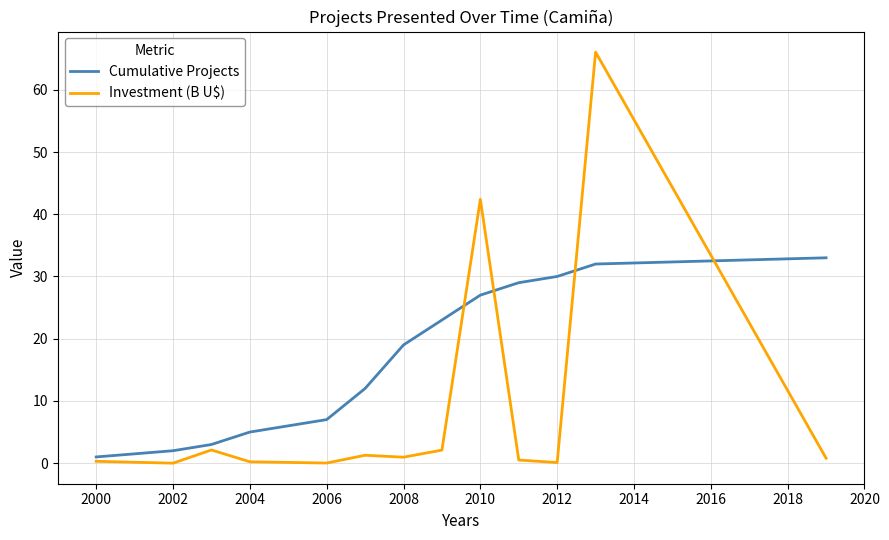

List the series in order of their peak value, lowest first.

Cumulative Projects, Investment (B U$)